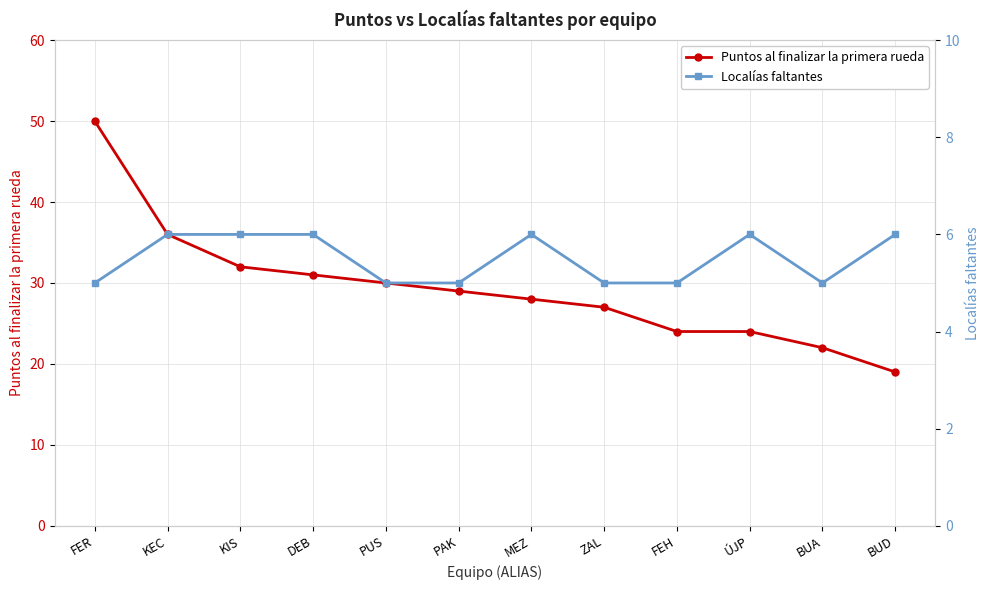

True or false: Puntos al finalizar la primera rueda and Localías faltantes cross at least once.

False